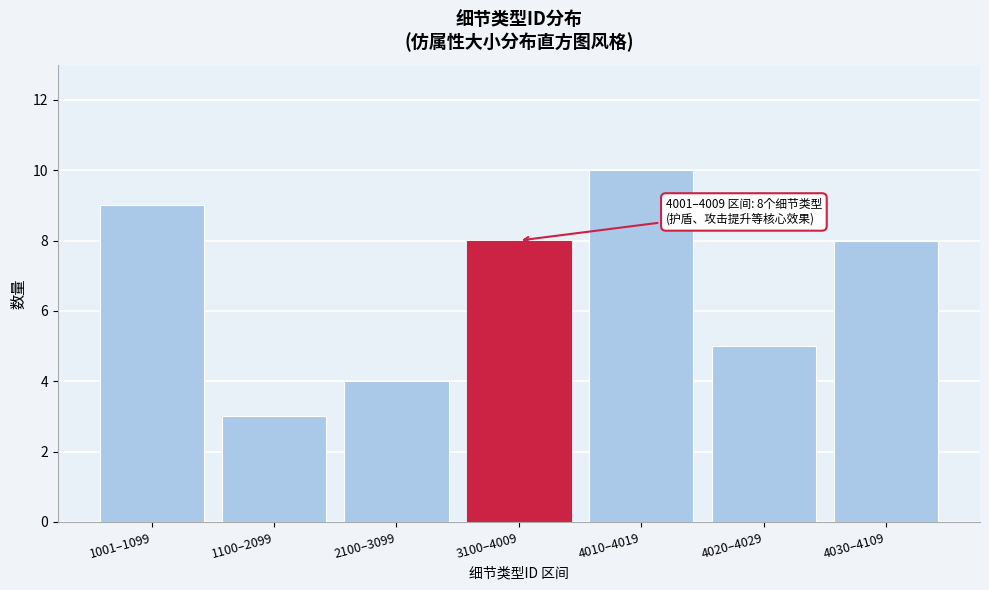

Reading left to right, what are all the values shown in this chart?

9	3	4	8	10	5	8